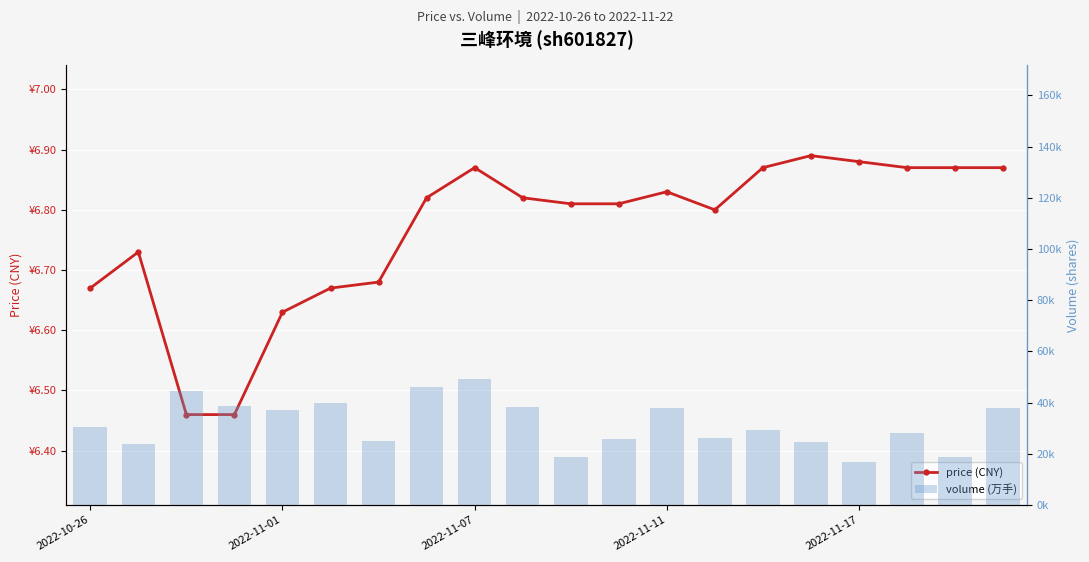

What is the smallest value displayed?

6.5